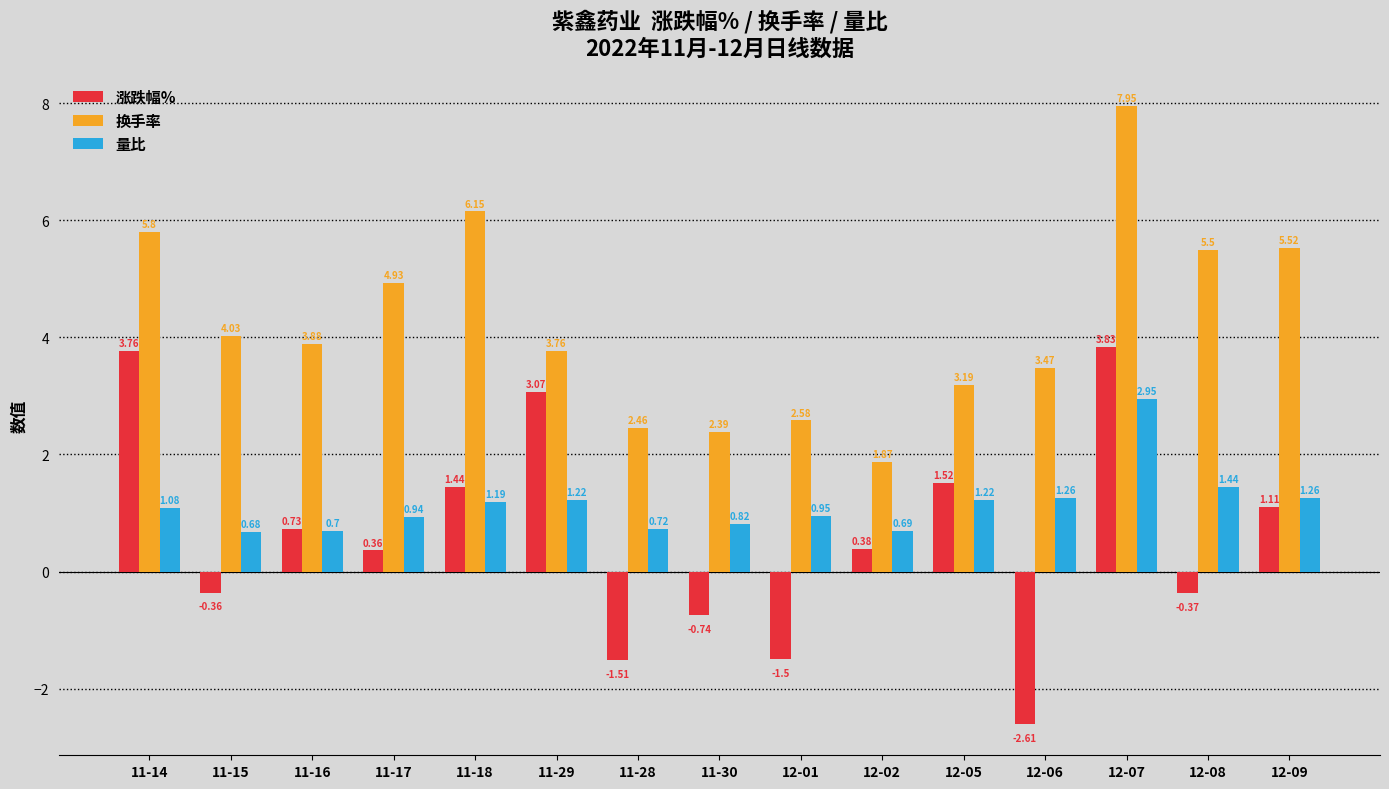

What is the label of the 2nd bar from the left?

11-15